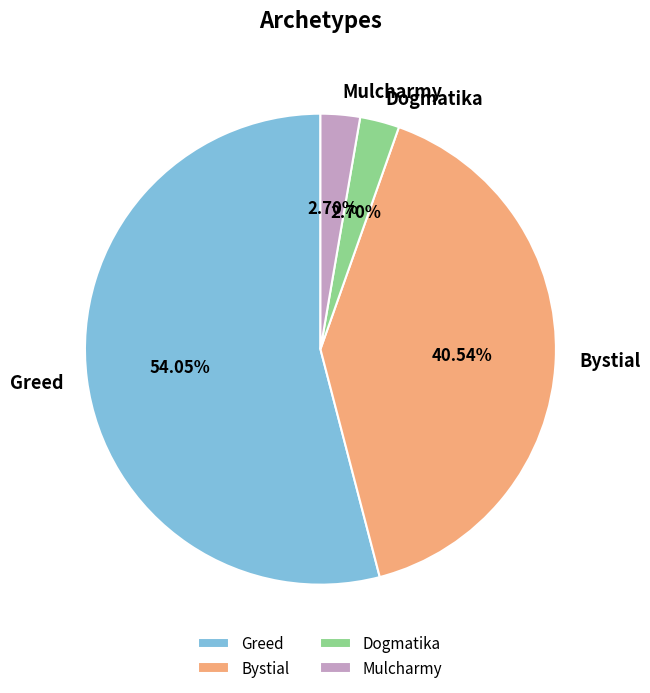

Is it true that Mulcharmy is 3% of the pie?

True